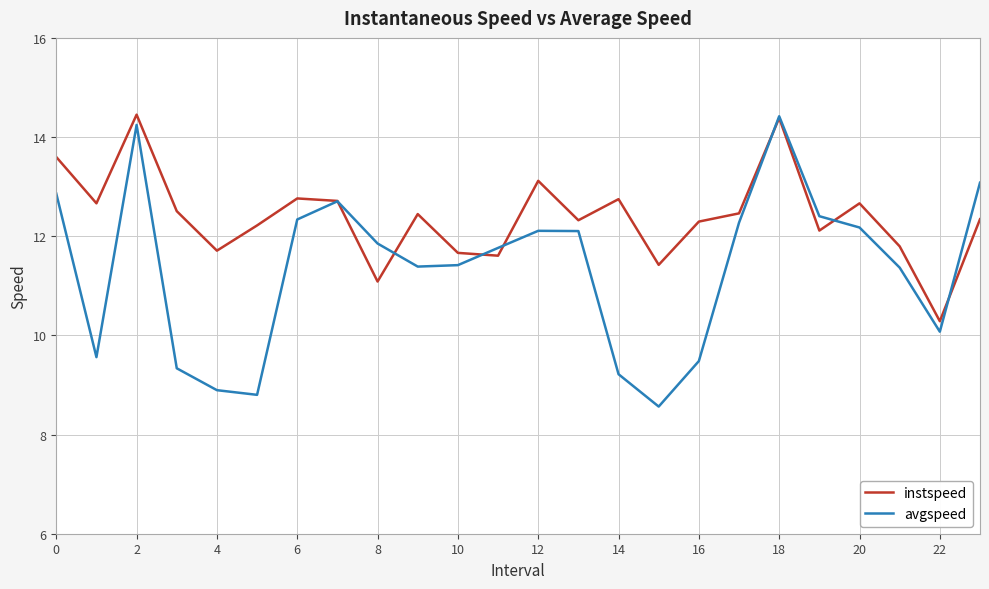

Which series has the largest total across all categories?

instspeed